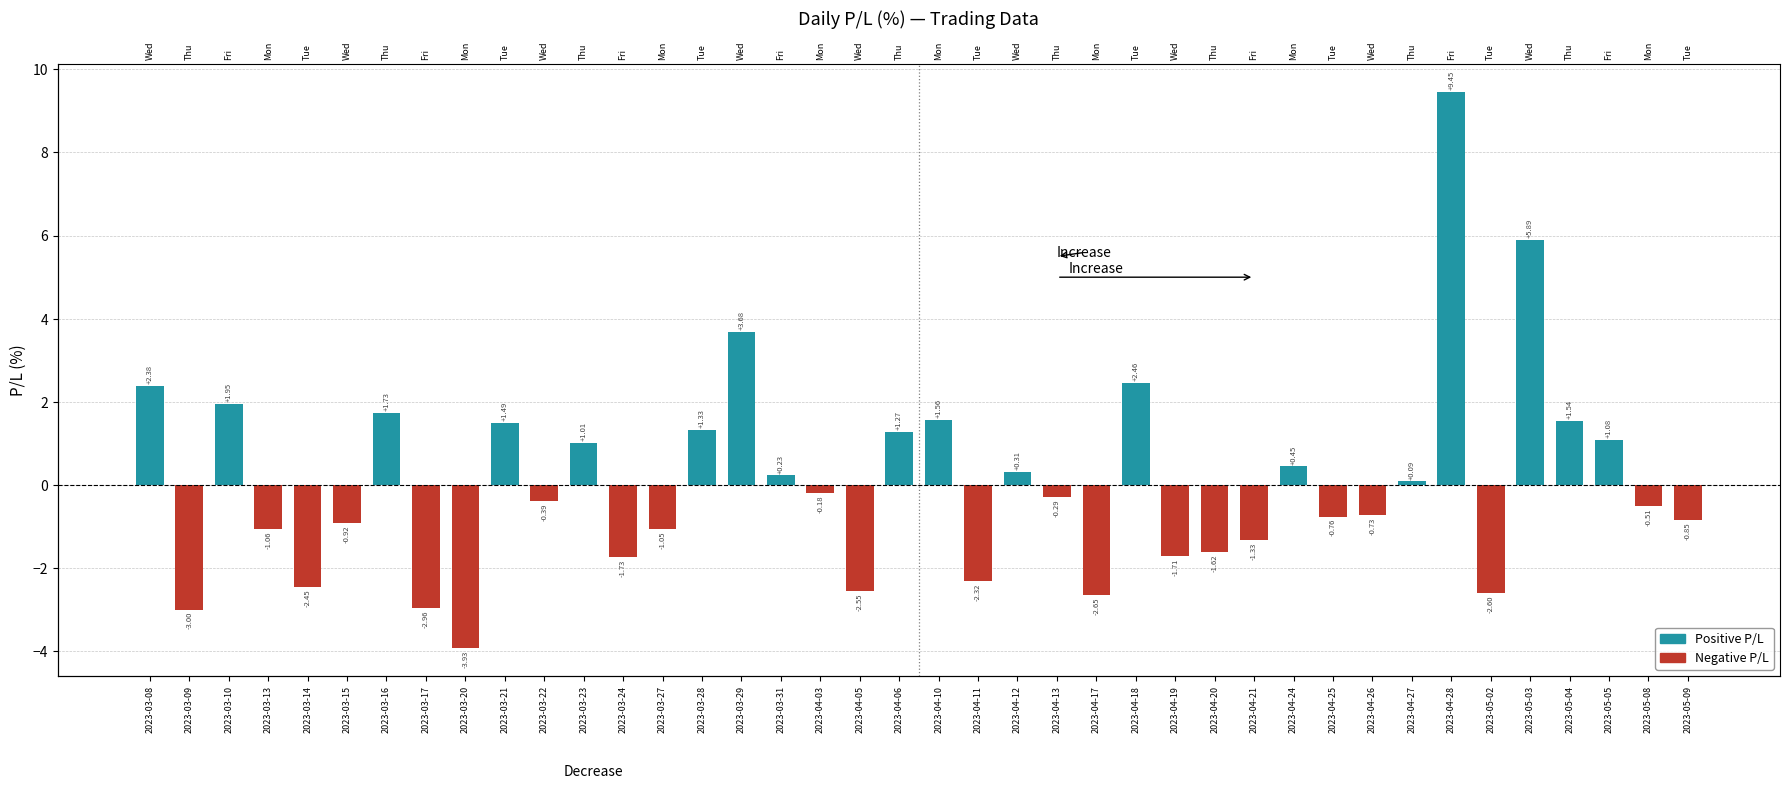

At which label does the data first exceed 0?

2023-03-08